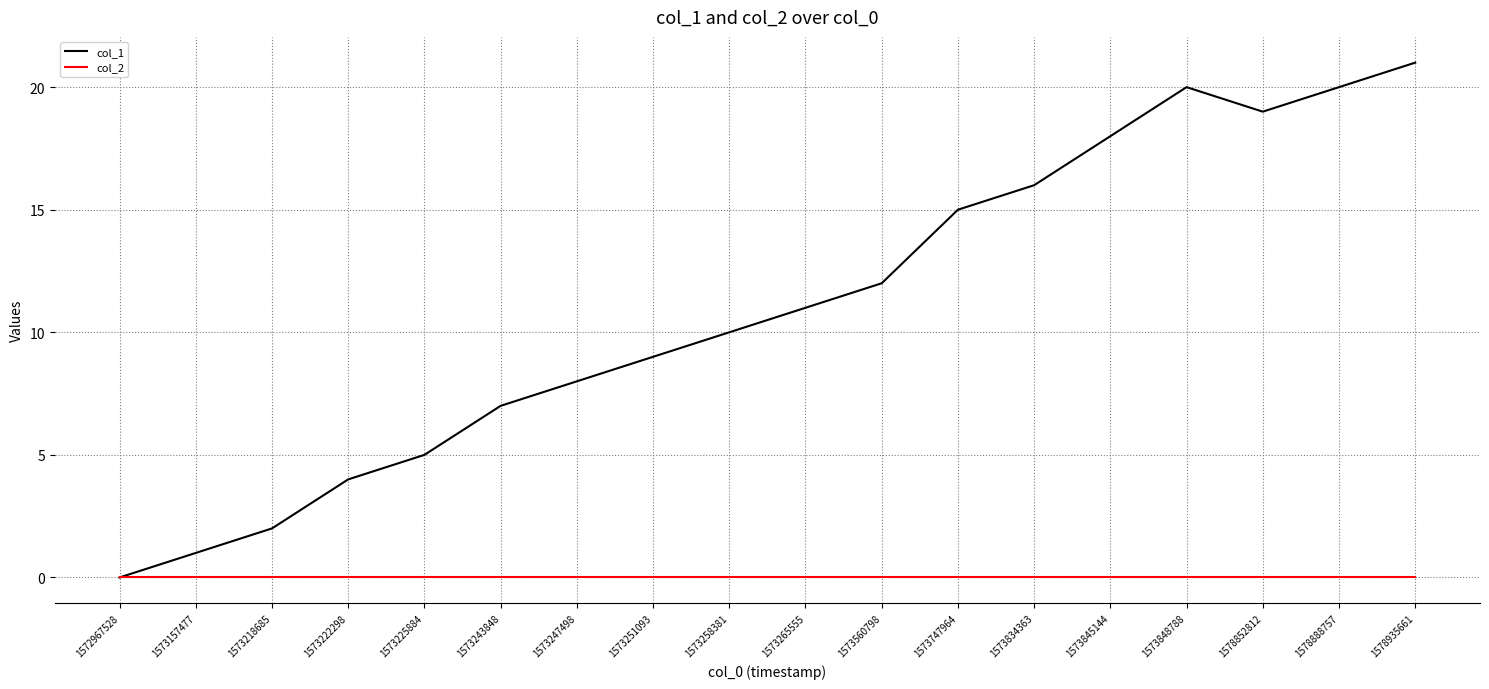

Read the col_1 value at 1573222298.

4